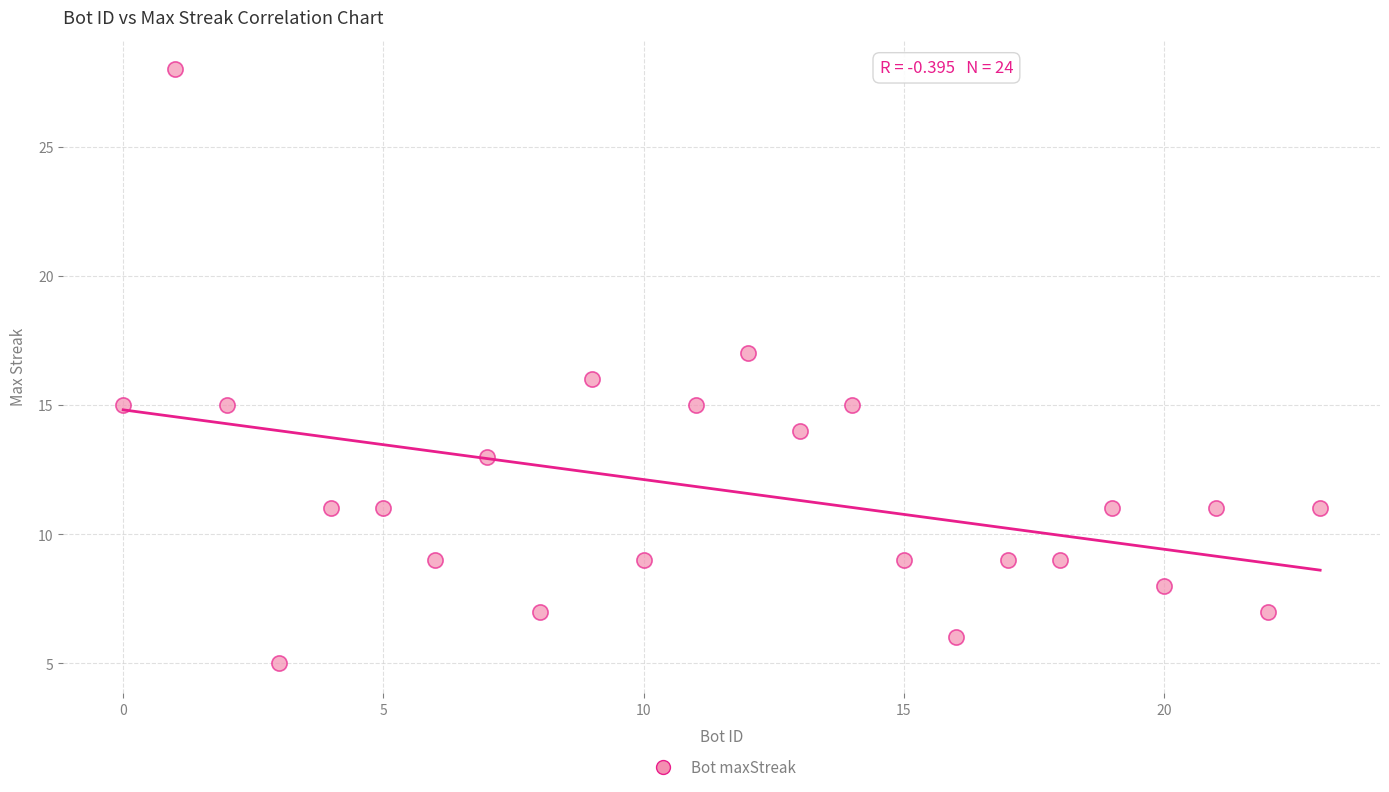

What is the range of X values (max minus min)?

23